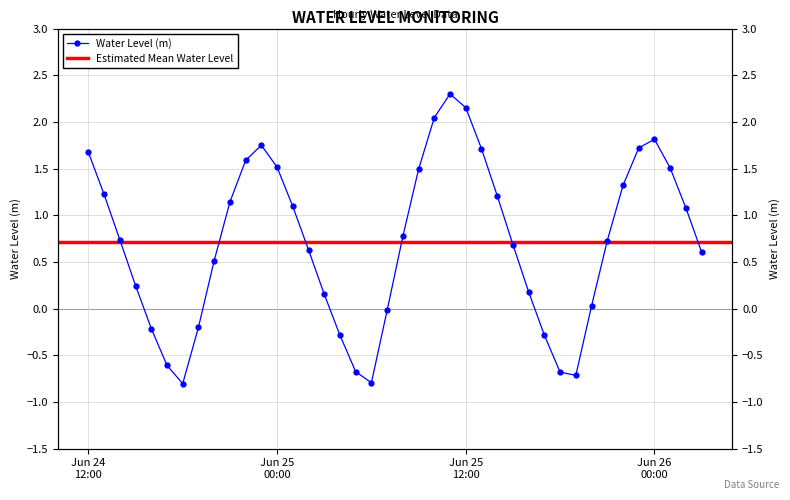

What is the label of the 7th point from the left?

2024-06-24 18:00